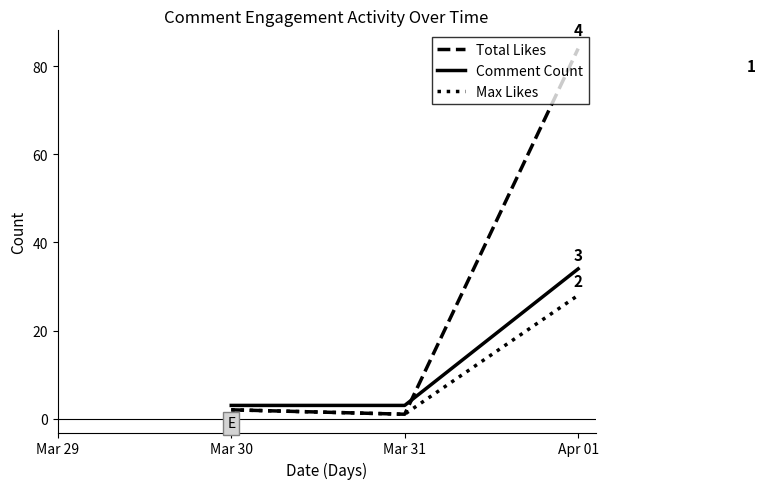

Where is Max Likes nearest to the value 14?

Mar 30